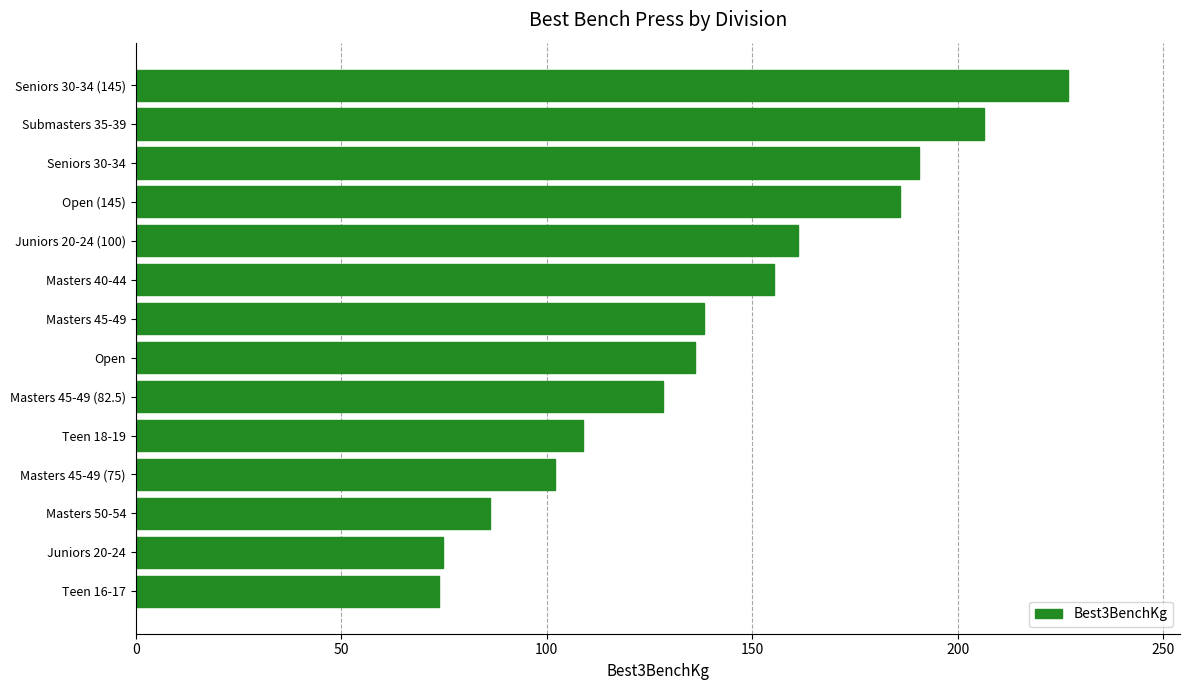

How many bars are there in total?

14